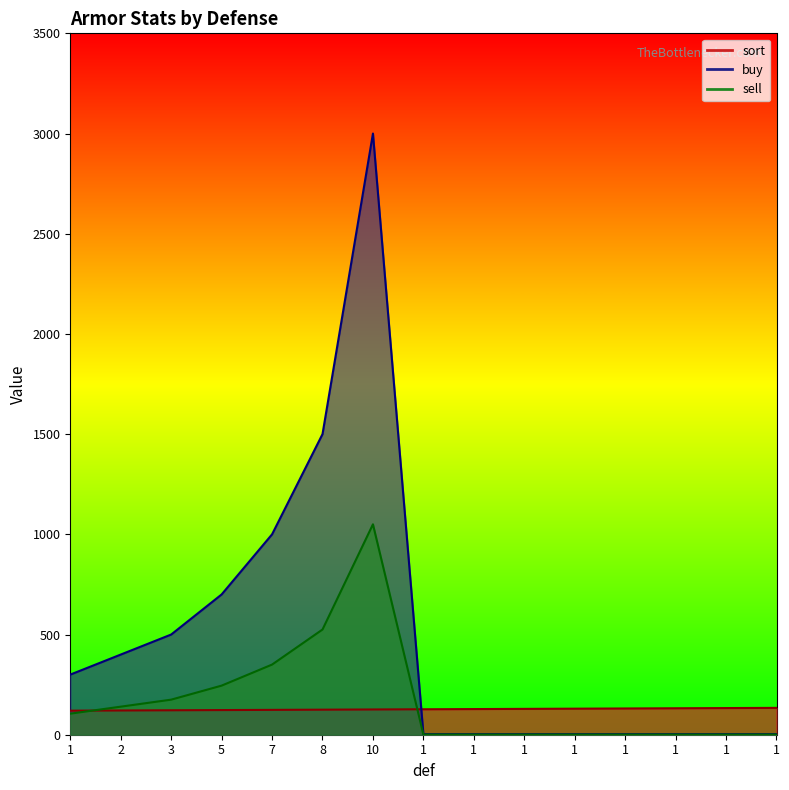

How many intersections are there between sort and sell?

2